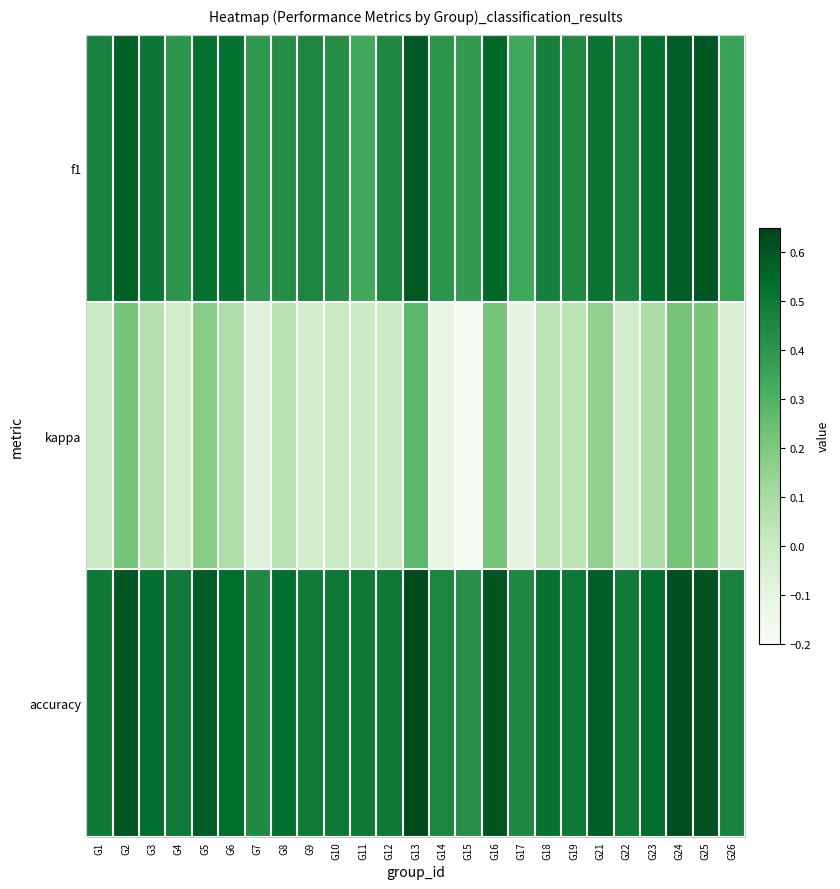

At how many categories does at least one series exceed 0?

25